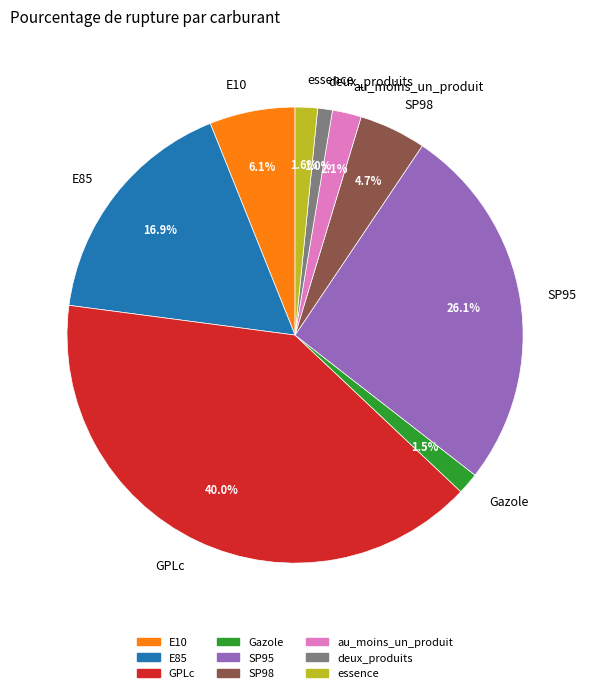

What portion of the pie excludes SP95?

73.9%